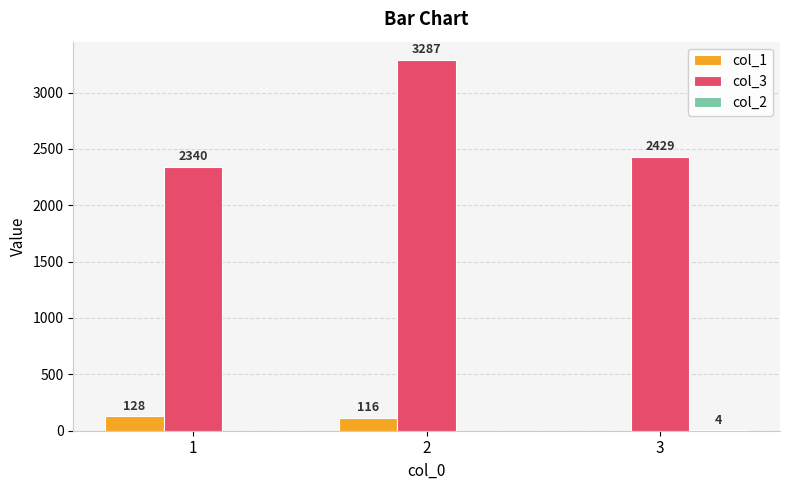

What is the maximum value for col_3?

3287